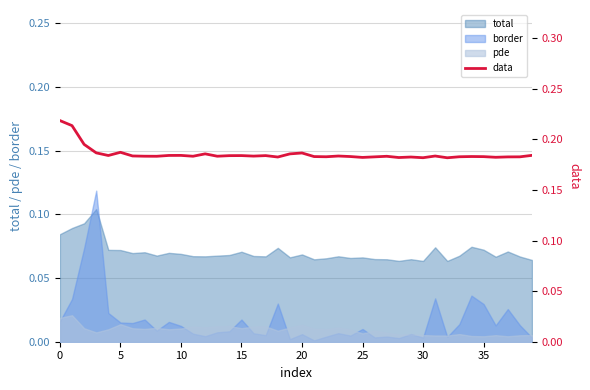

Read the value at 14.

0.2